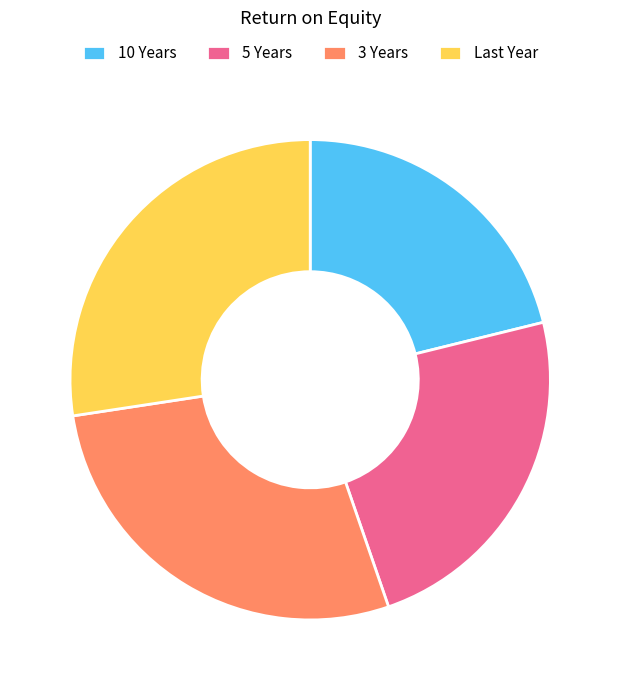

What is the ratio of the value at 10 Years to the value at 5 Years?

0.9